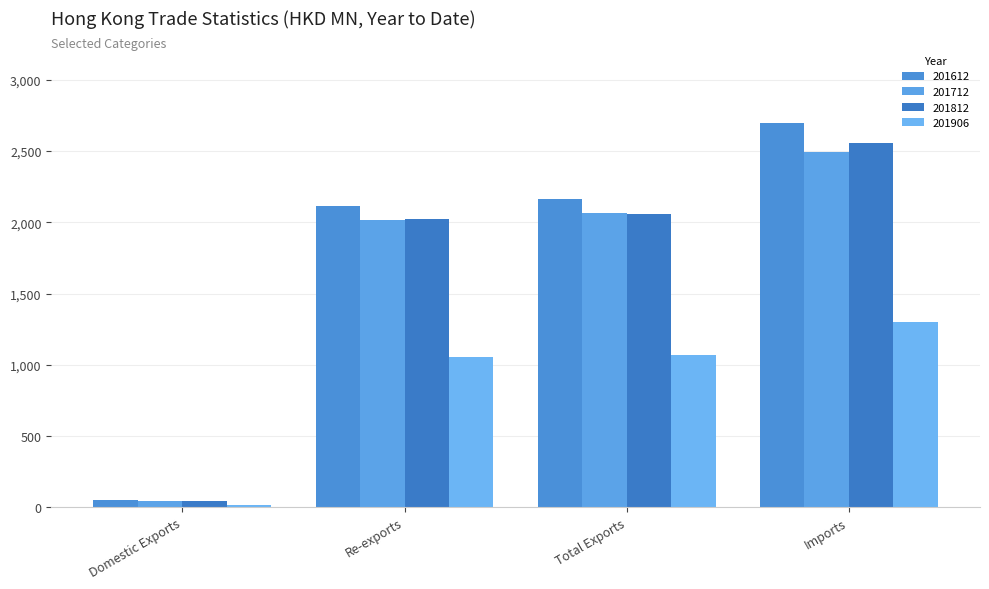

True or false: 201812 has a value of 2556.5 at Imports.

True